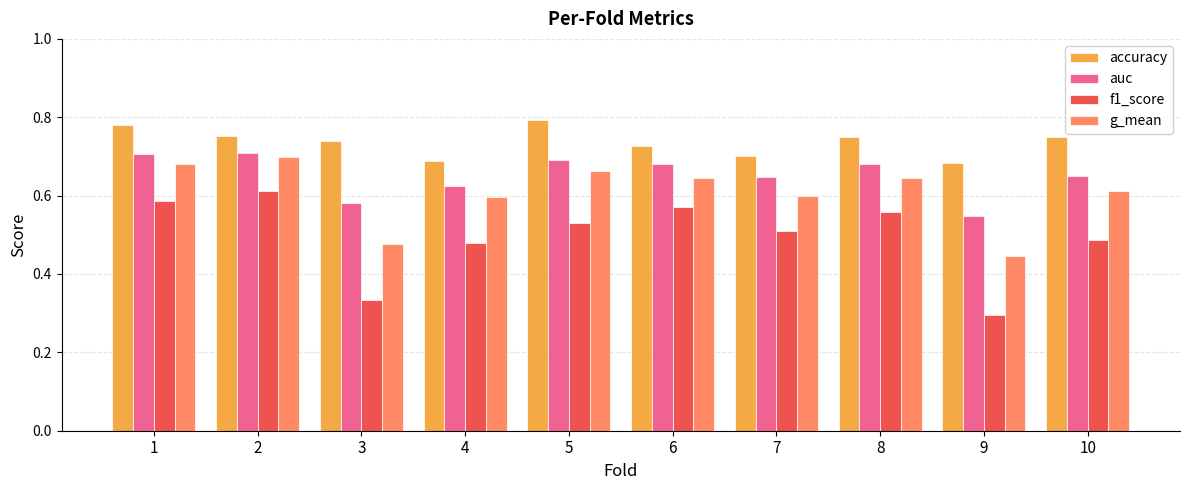

Is it true that g_mean equals 0.3 at 7?

False